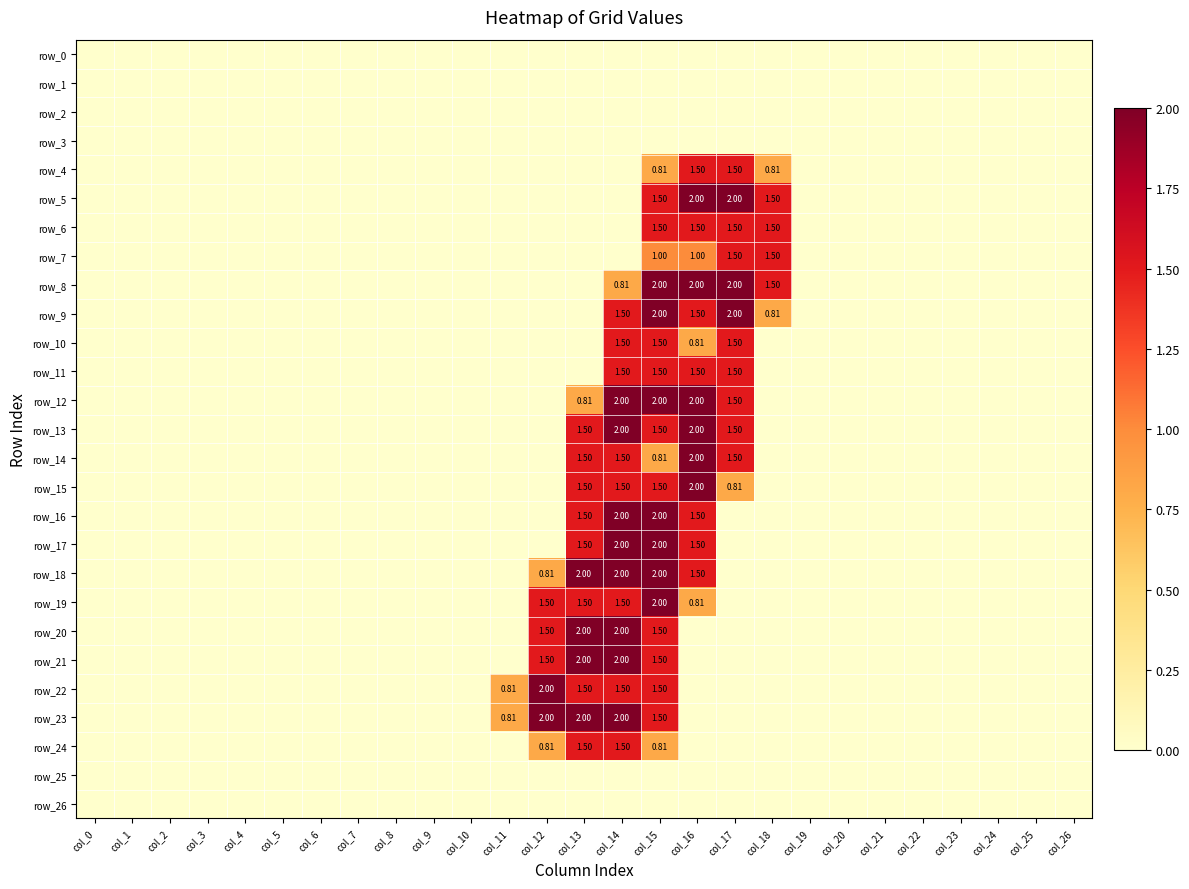

What is the greatest value displayed?

2.0